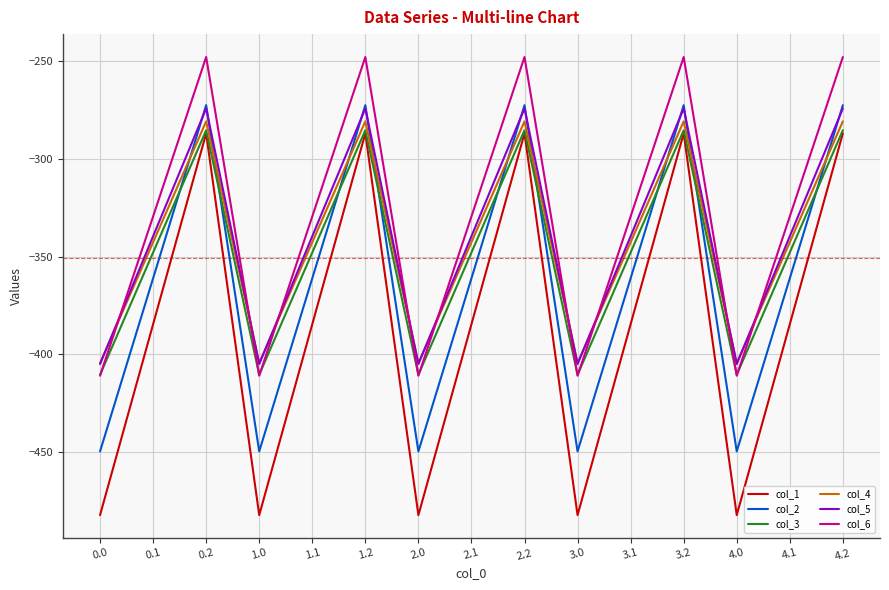

The col_1 series shows -150.3 at 1.1. True or false?

False